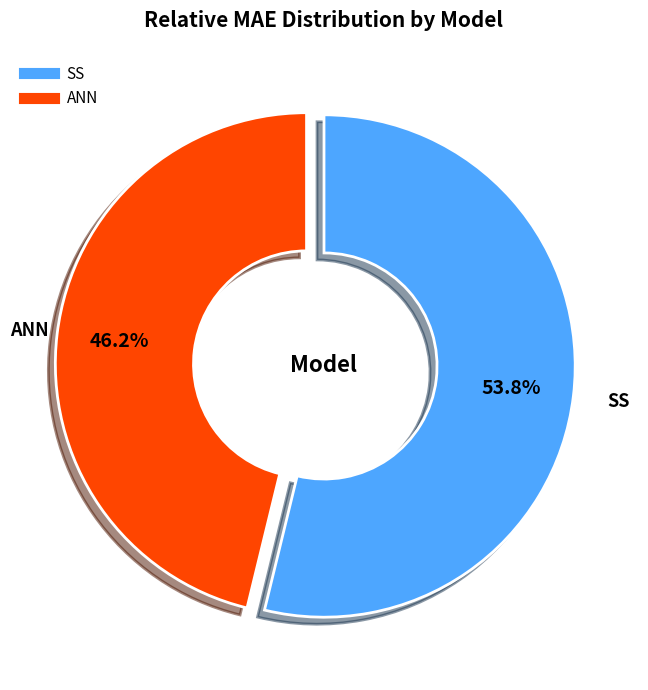

Count the number of slices in the pie.

2